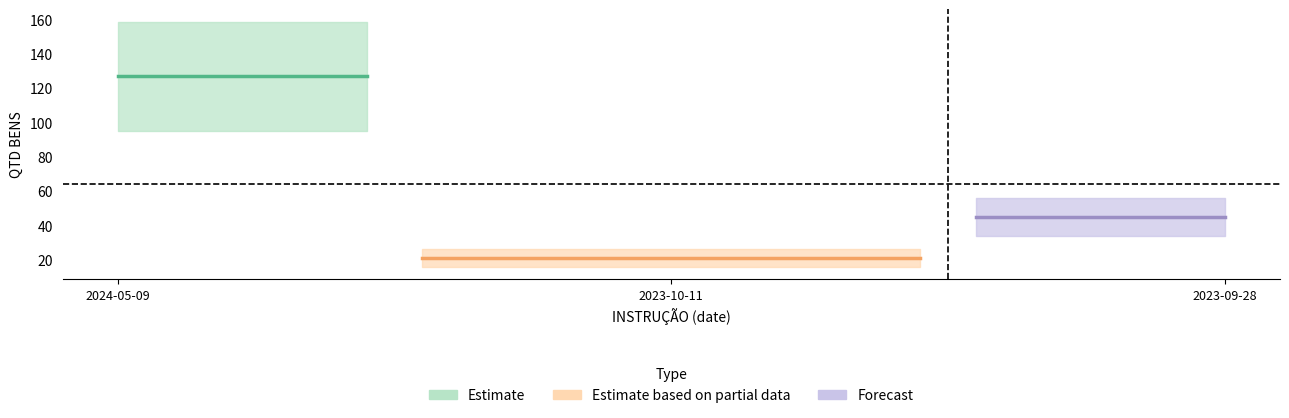

Where is the data nearest to the value 74?

2023-09-28